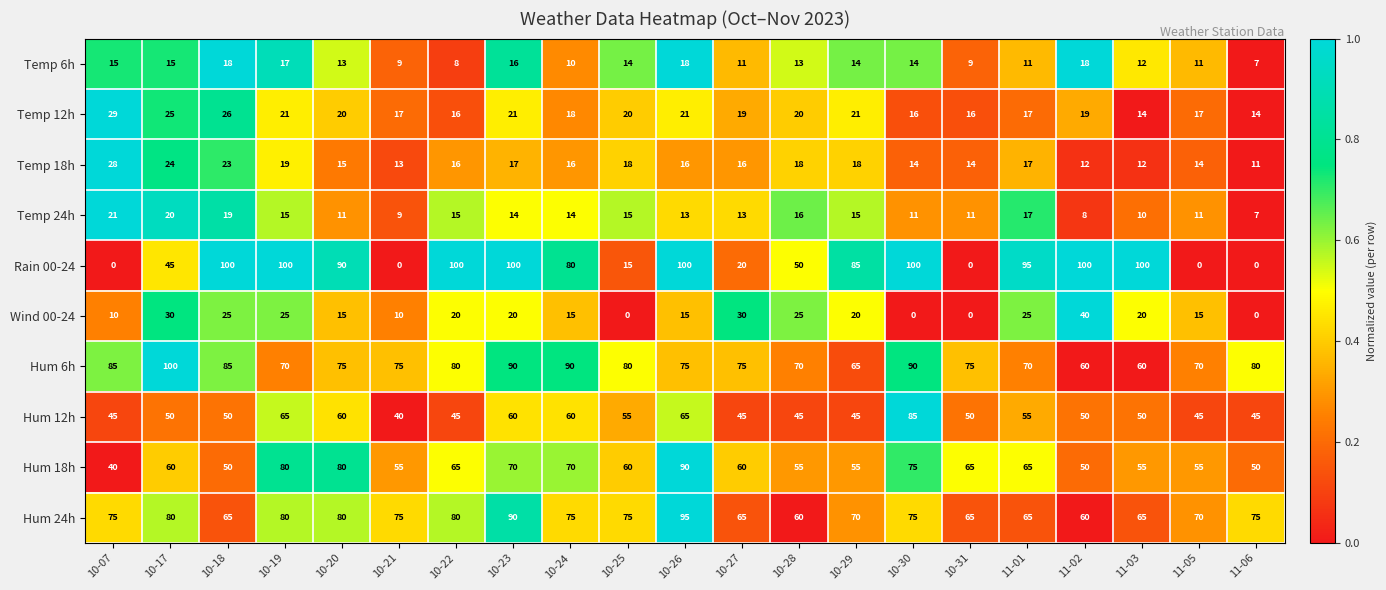

The Hum 6h series shows 115 at 10-26. True or false?

False